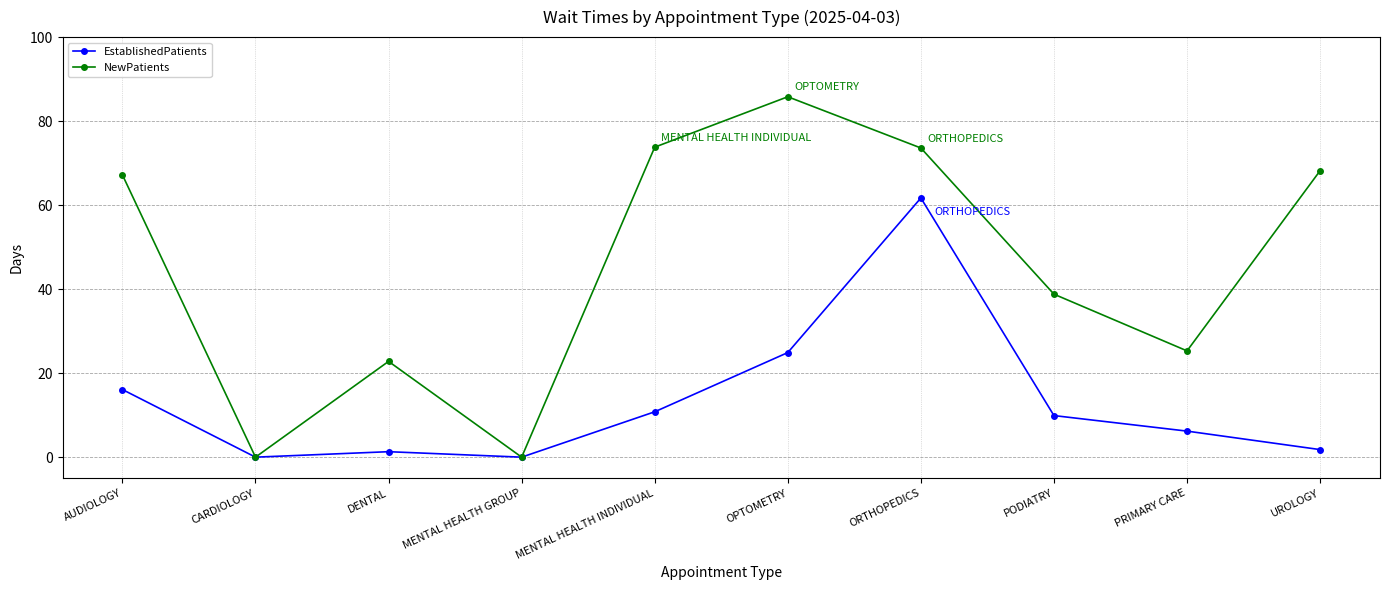

What are all the series names shown in the legend?

EstablishedPatients, NewPatients